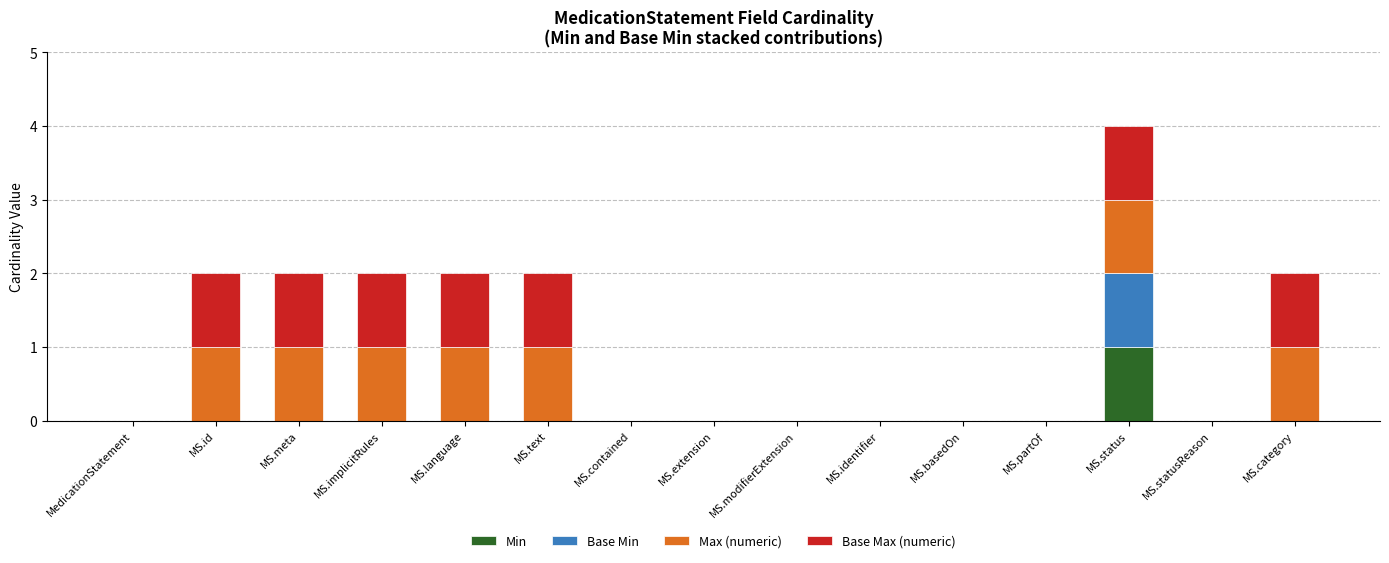

At which category is the sum across all series the highest?

MS.status